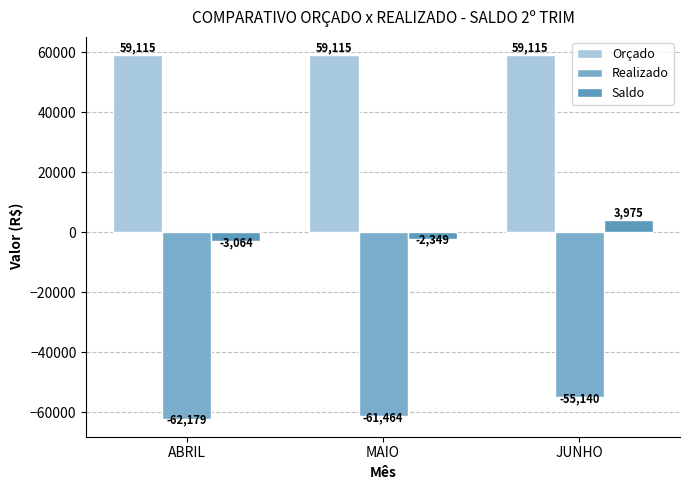

Read the Orçado value at MAIO.

59115.0